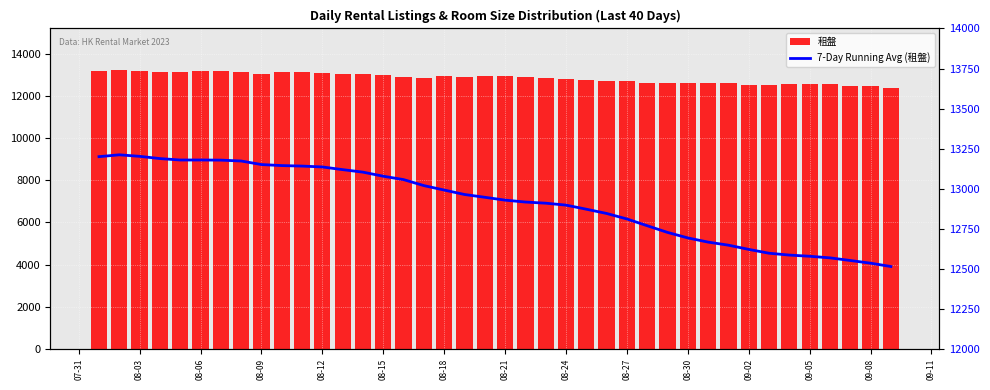

Count the number of categories in the chart.

40